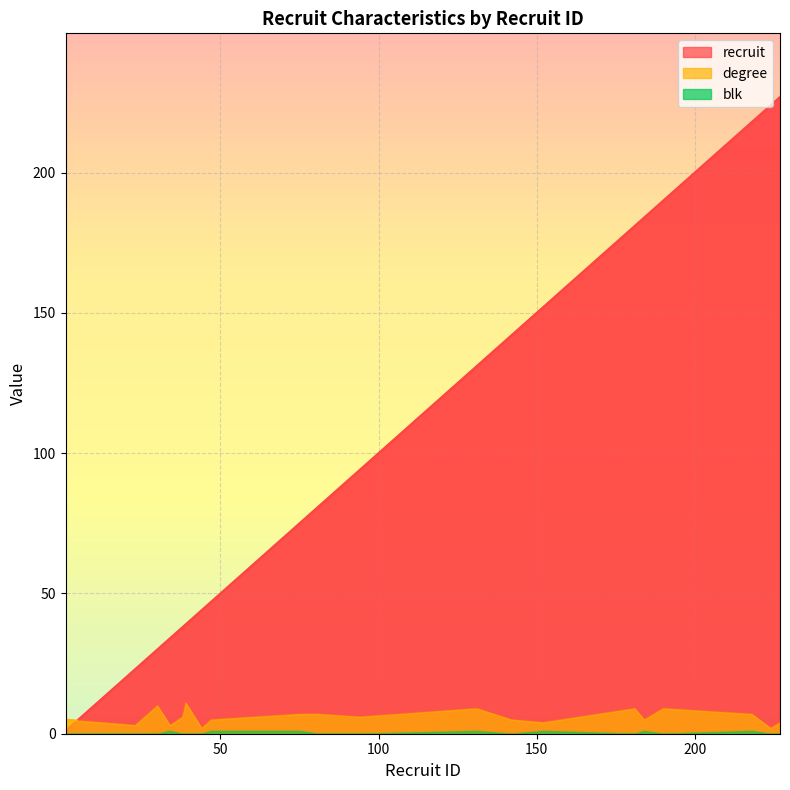

What is the value of the degree point at the 18th from the left?

7